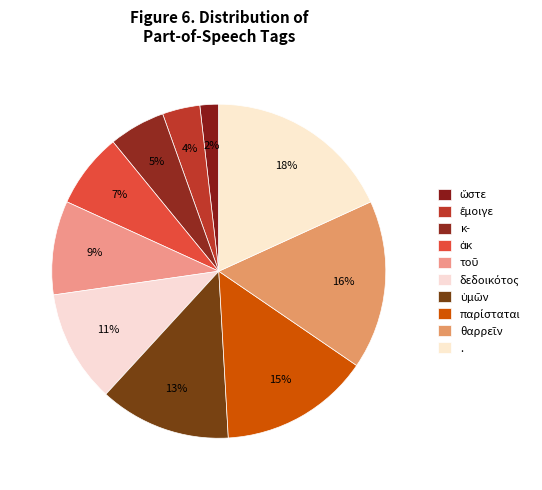

How many slices are in this pie chart?

10